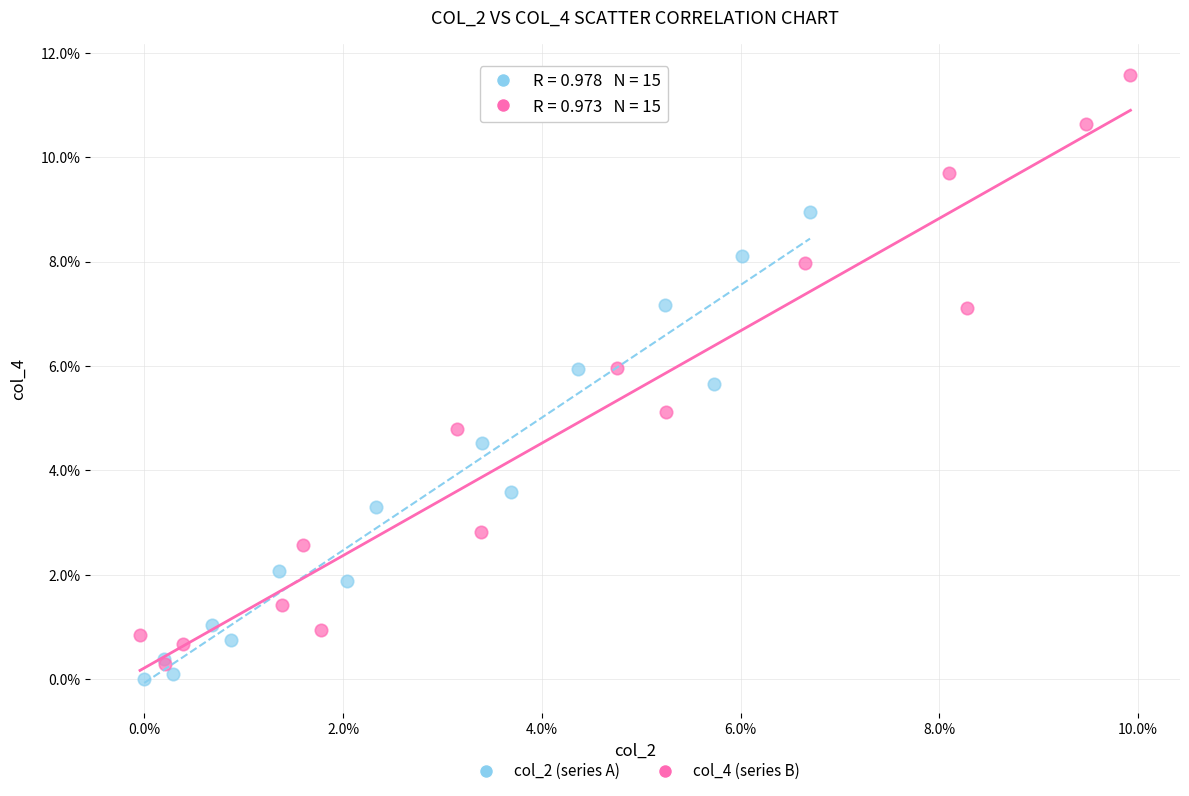

What are all the series names shown in the legend?

col_2 (series A), col_4 (series B)